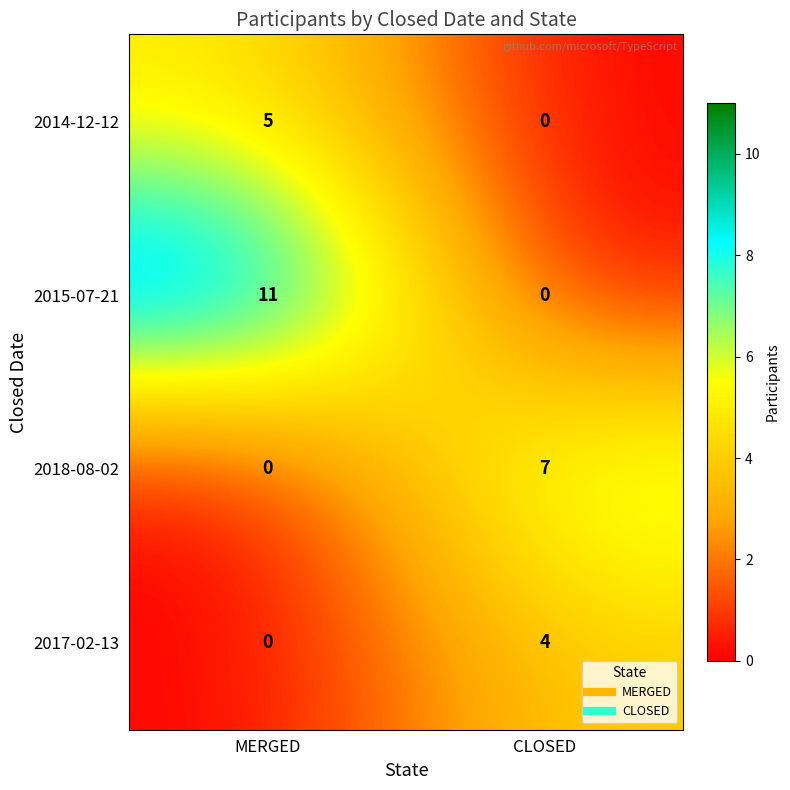

Where is 2014-12-12 nearest to the value 2?

CLOSED